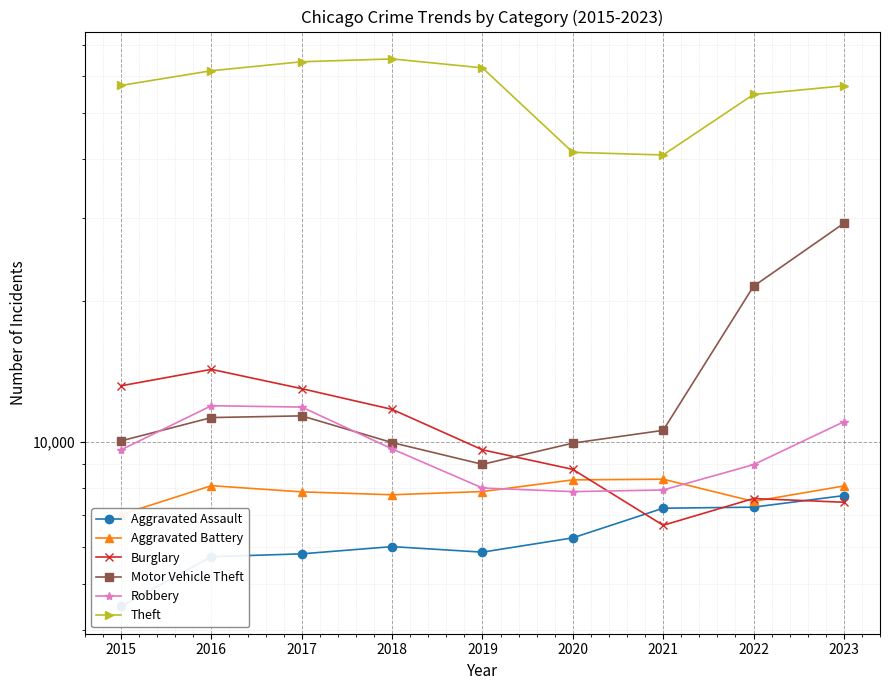

What are all the series names shown in the legend?

Aggravated Assault, Aggravated Battery, Burglary, Motor Vehicle Theft, Robbery, Theft